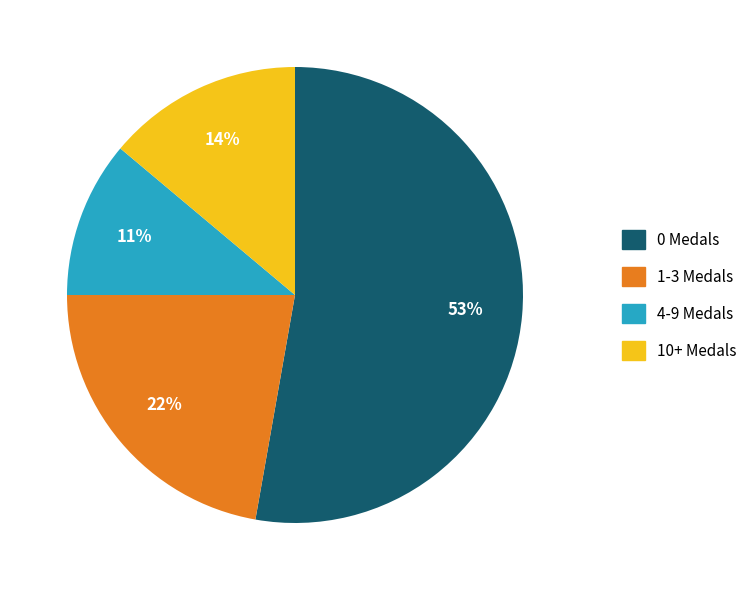

To the nearest percent, what is the average slice percentage?

25%